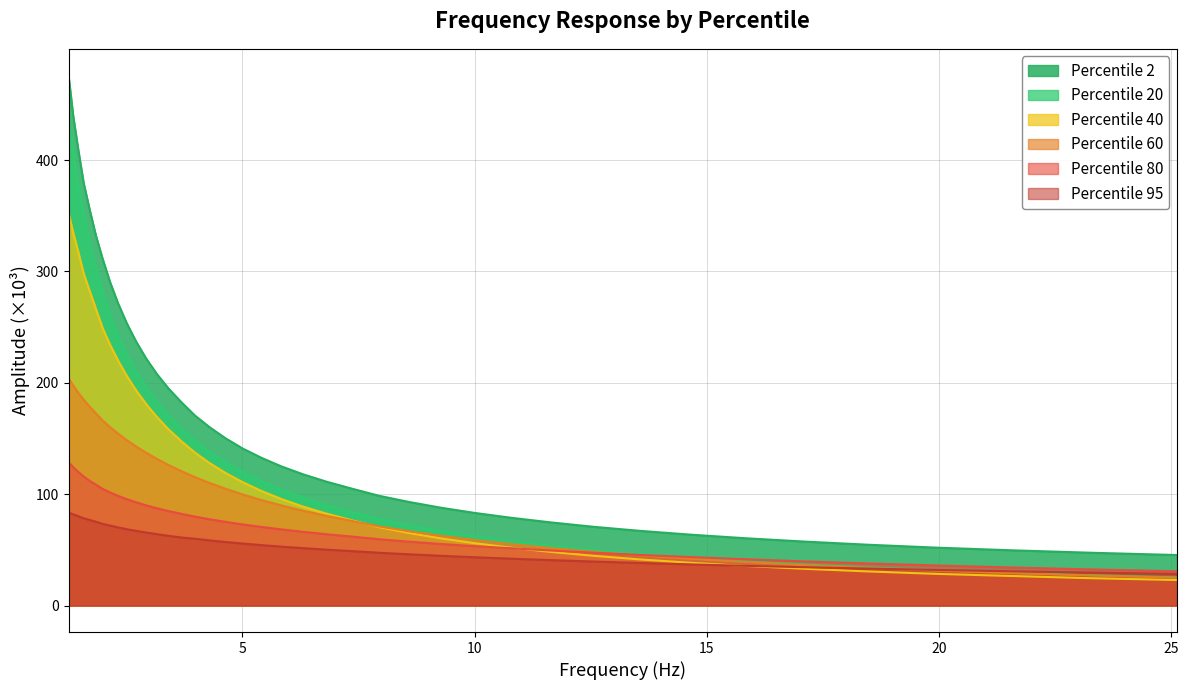

What is the minimum value shown in the chart?

22.9